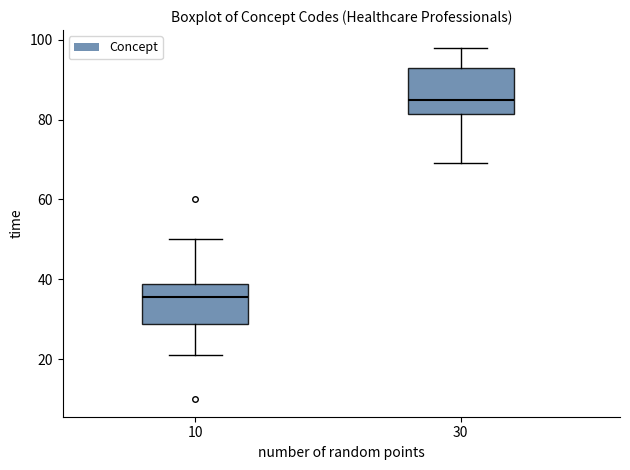

Reading left to right, read every box against the y-axis: the position of its median line, the range the box covers, and the ends of its whiskers. The values are not printed on the chart, so give them approximately, as read against the axis.

10: median 36, box 28 to 38, whiskers 22 to 50
30: median 86, box 82 to 94, whiskers 70 to 98